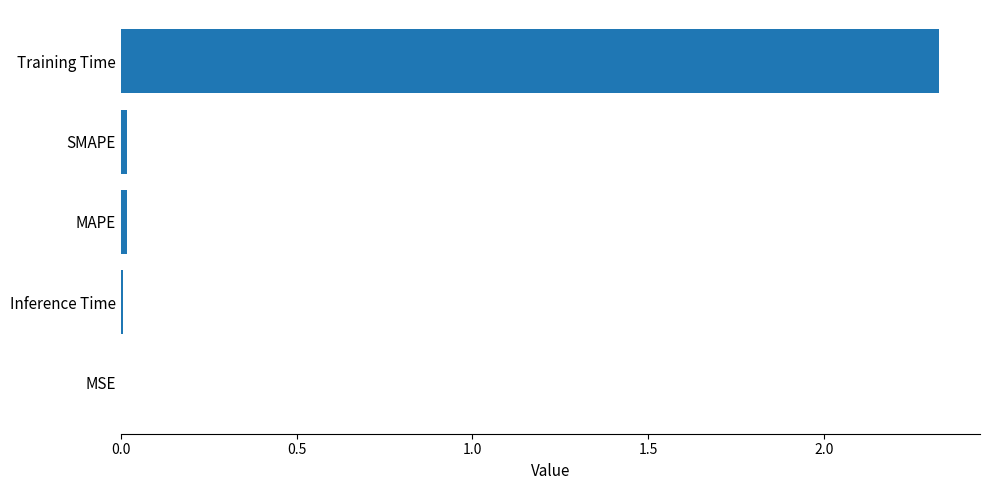

The chart shows a value of 0.0 at MSE. True or false?

True